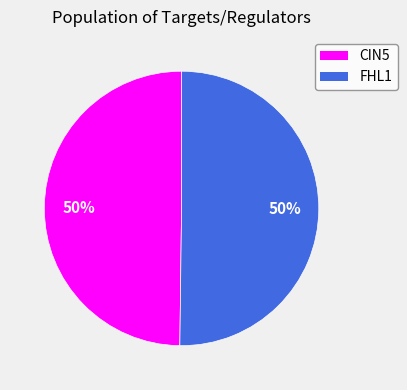

To the nearest percent, what is the average slice percentage?

50%